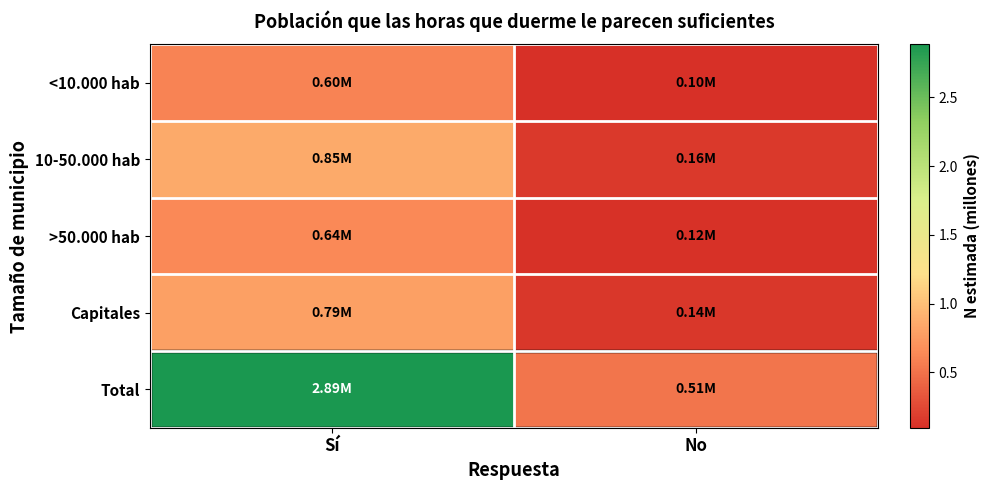

Reading left to right, extract all data points from this chart.

<10.000 hab: Sí=0.6	No=0.1
10-50.000 hab: Sí=0.9	No=0.2
>50.000 hab: Sí=0.6	No=0.1
Capitales: Sí=0.8	No=0.1
Total: Sí=2.9	No=0.5